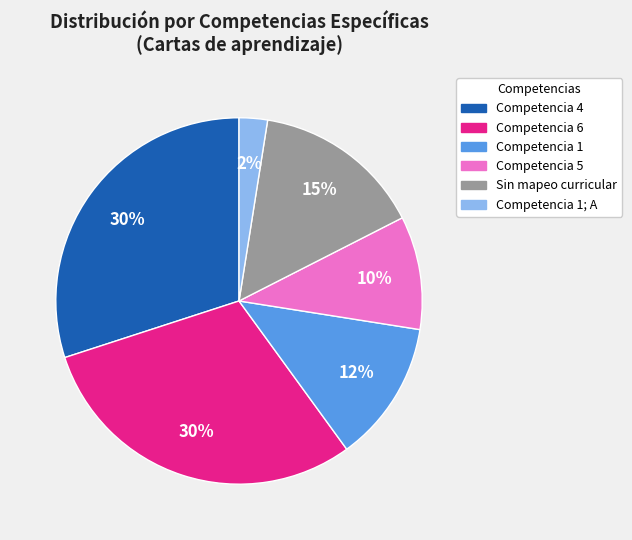

Is there a majority slice in this chart?

No